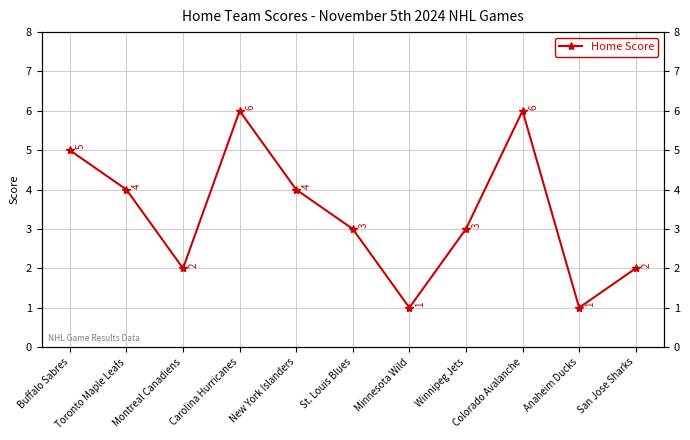

What is the maximum value shown in the chart?

6